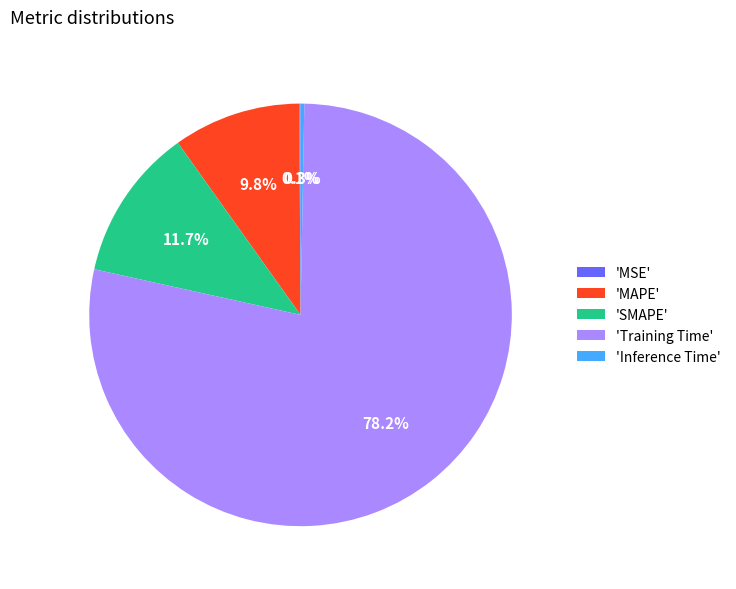

Which category has the biggest portion of the pie?

'Training Time'